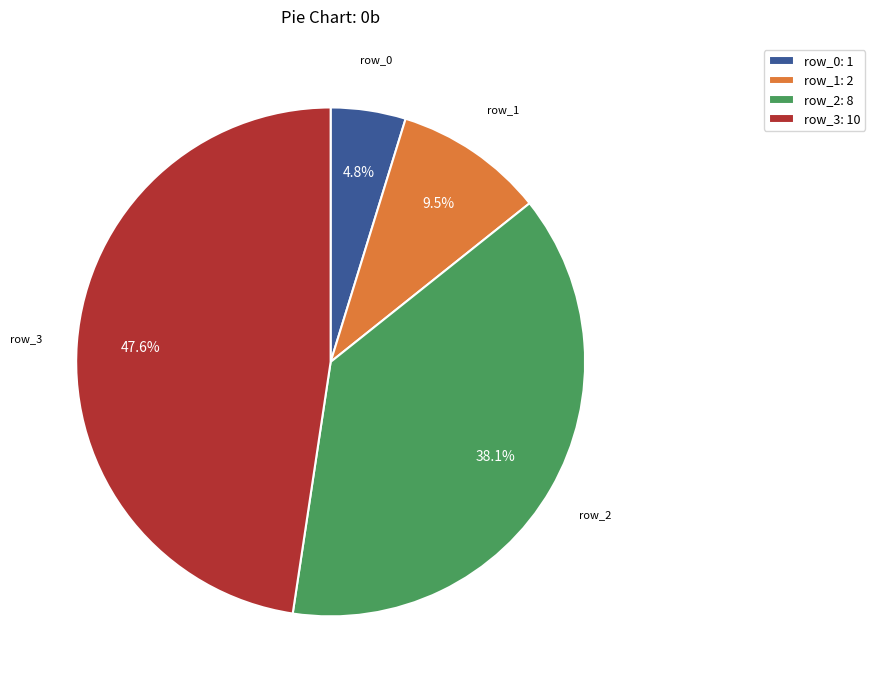

To the nearest percent, what is the difference between the largest and smallest slice percentages?

43%